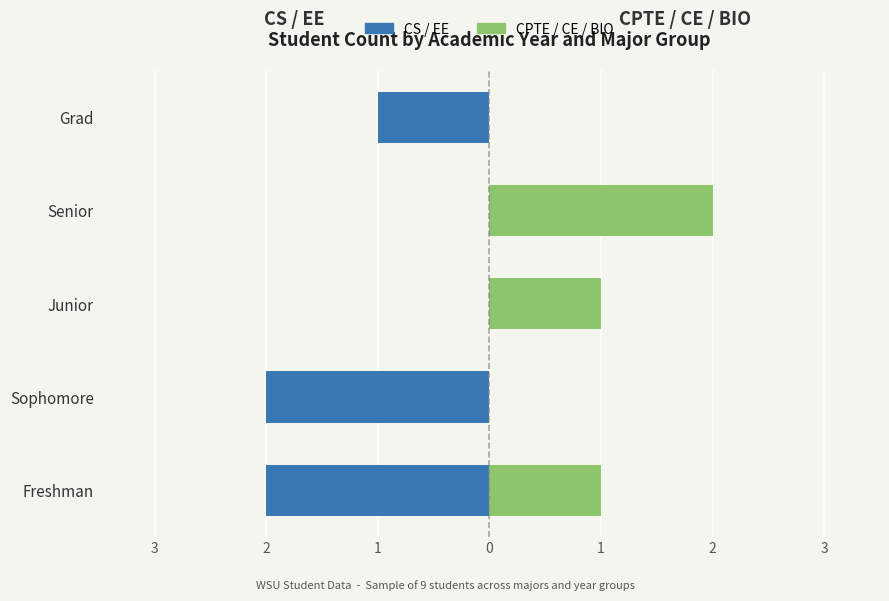

How many groups of bars are there?

5